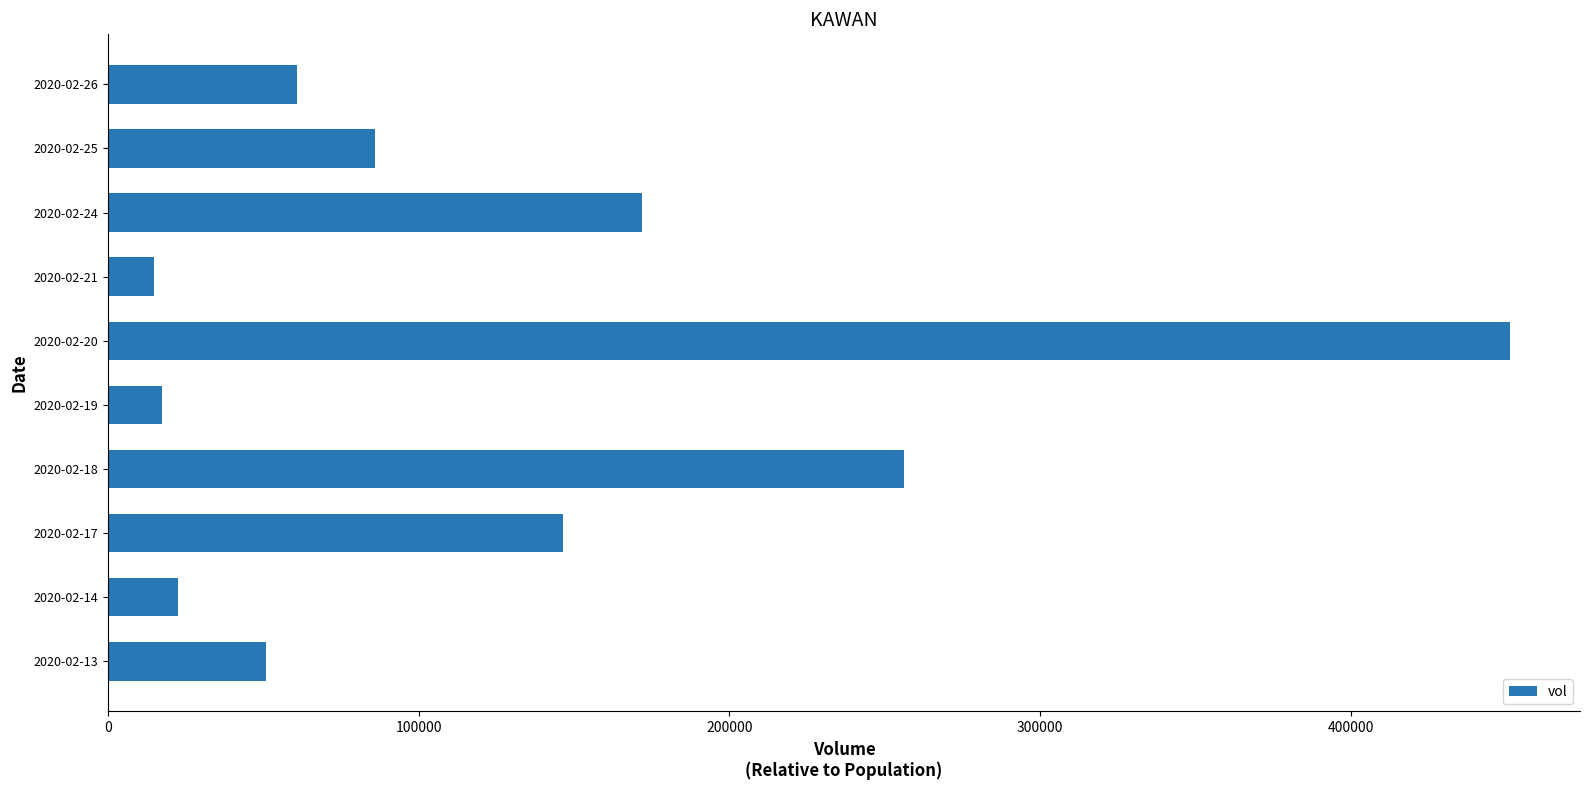

Count the number of categories in the chart.

10